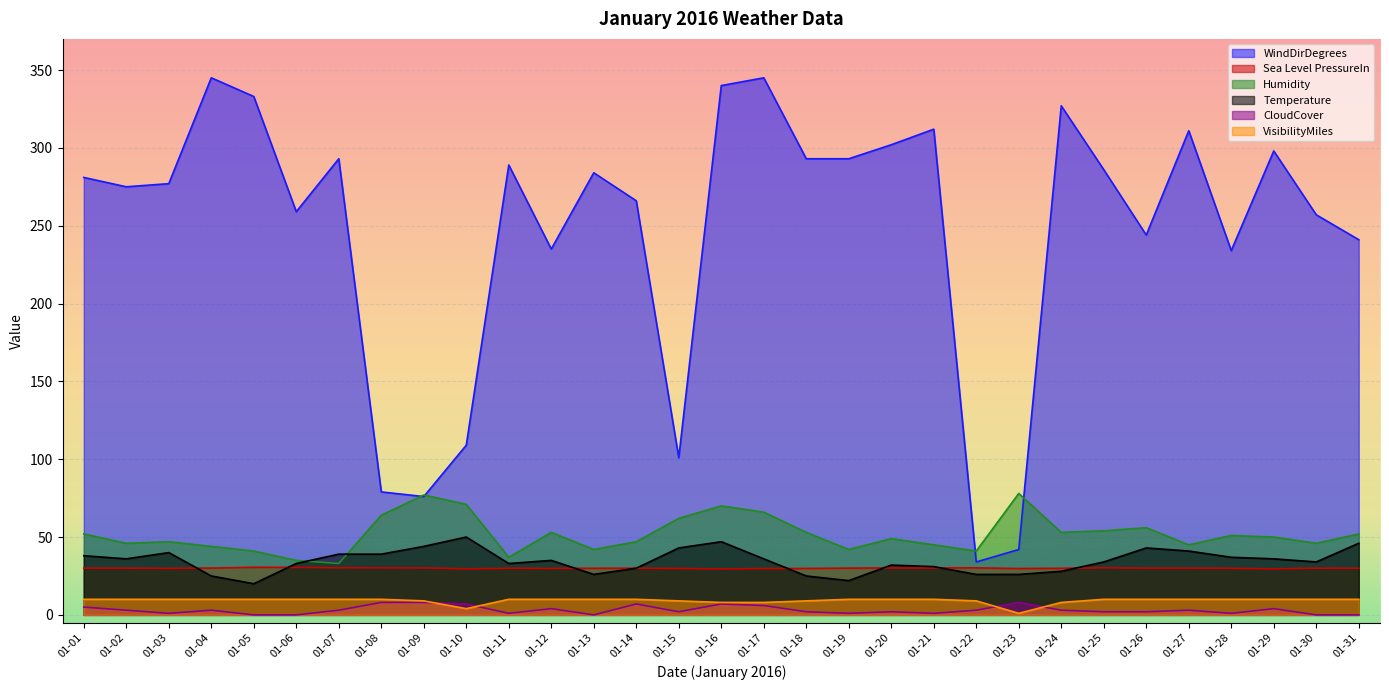

True or false: WindDirDegrees and Sea Level PressureIn intersect in this chart.

False